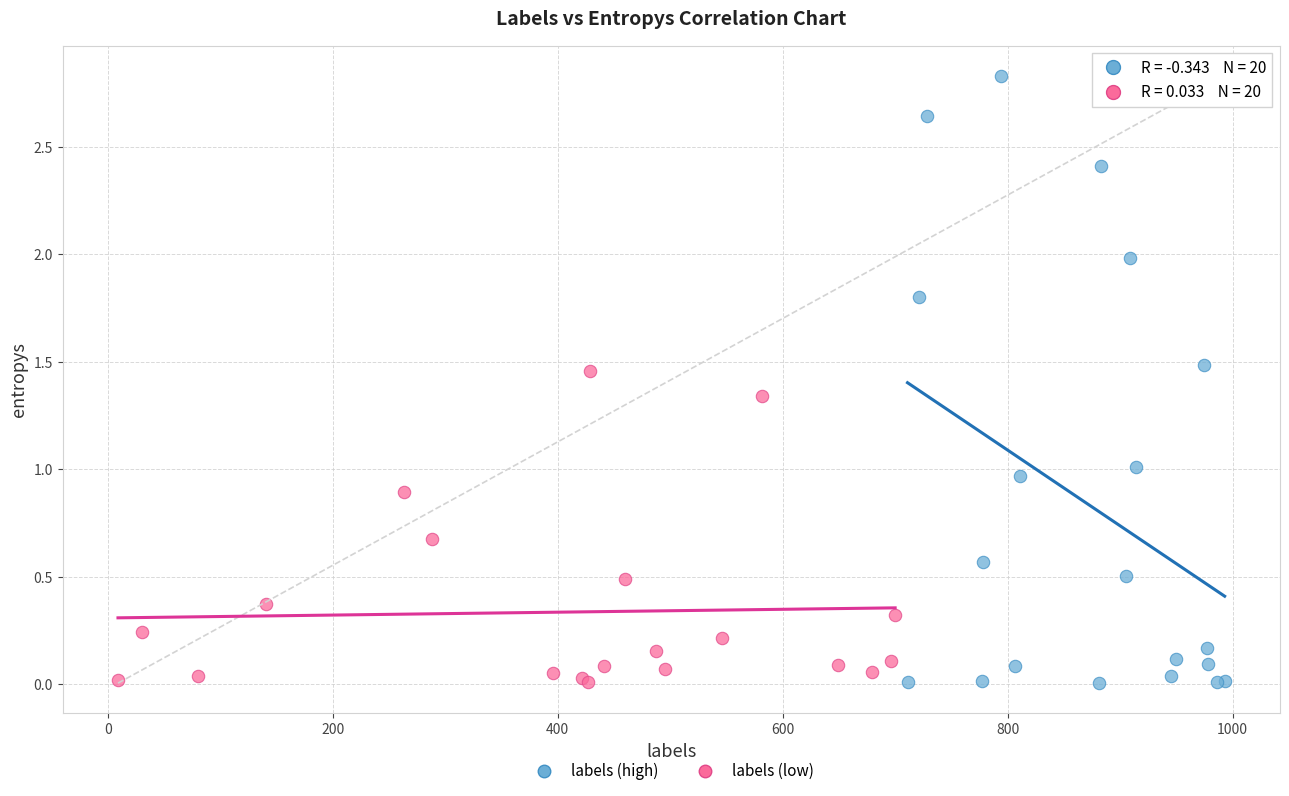

Which series has the largest Y range (max minus min)?

labels (high)